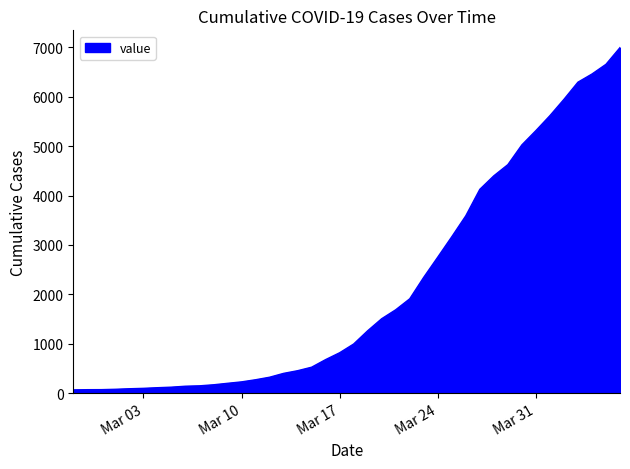

What is the maximum value shown in the chart?

6995